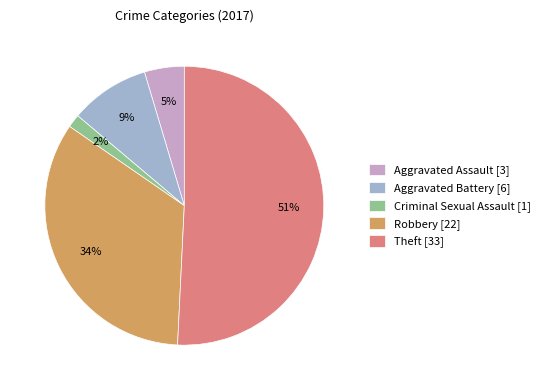

Which has a higher value, Robbery or Theft?

Theft